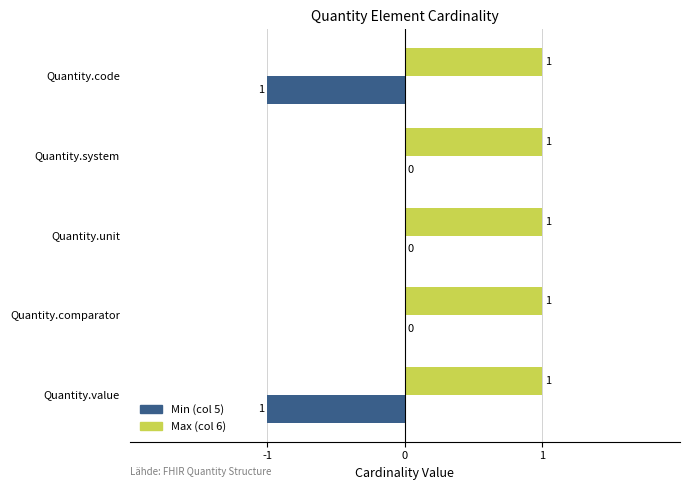

Between Quantity.value and Quantity.unit, which series saw the biggest shift?

Min (col 5)